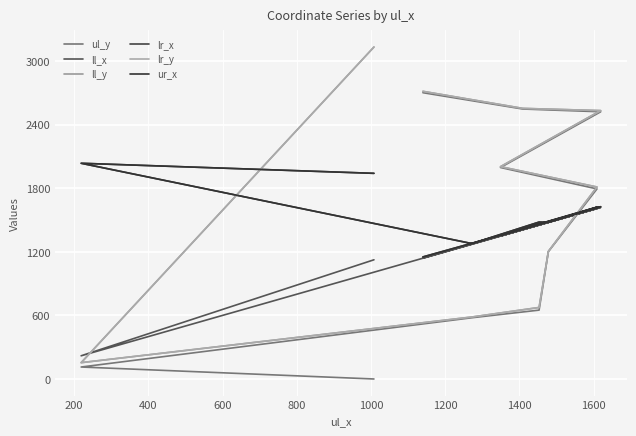

How many values in the lr_x series are below 1481?

5